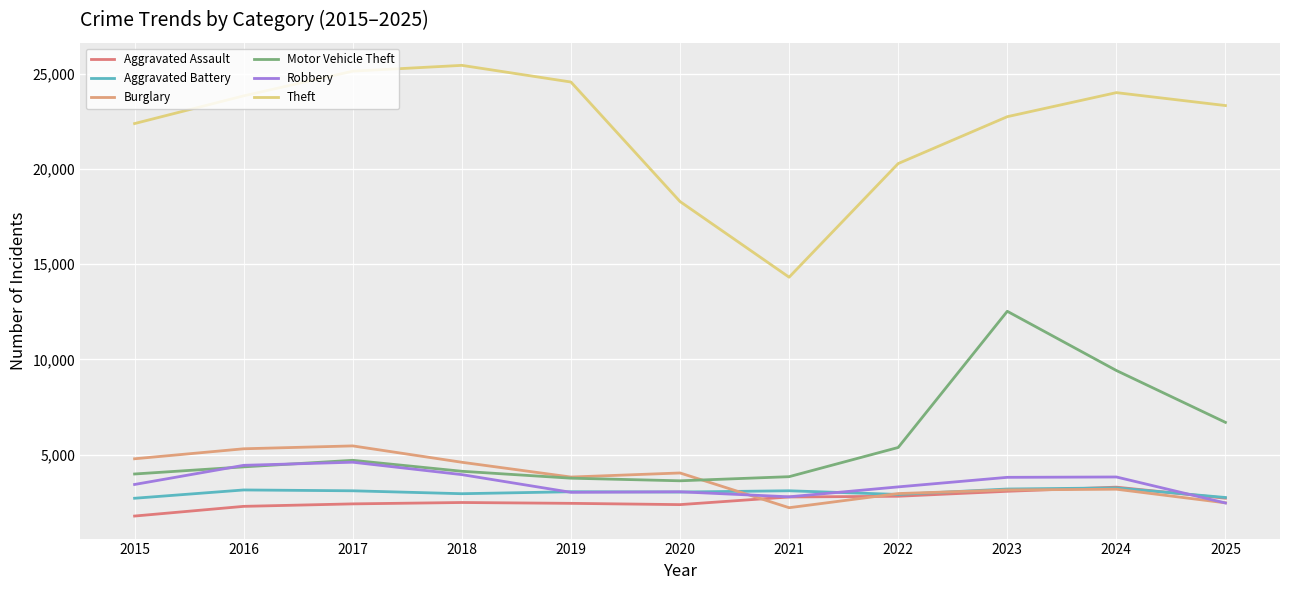

What is the difference between the highest and lowest values at 2022?

17469